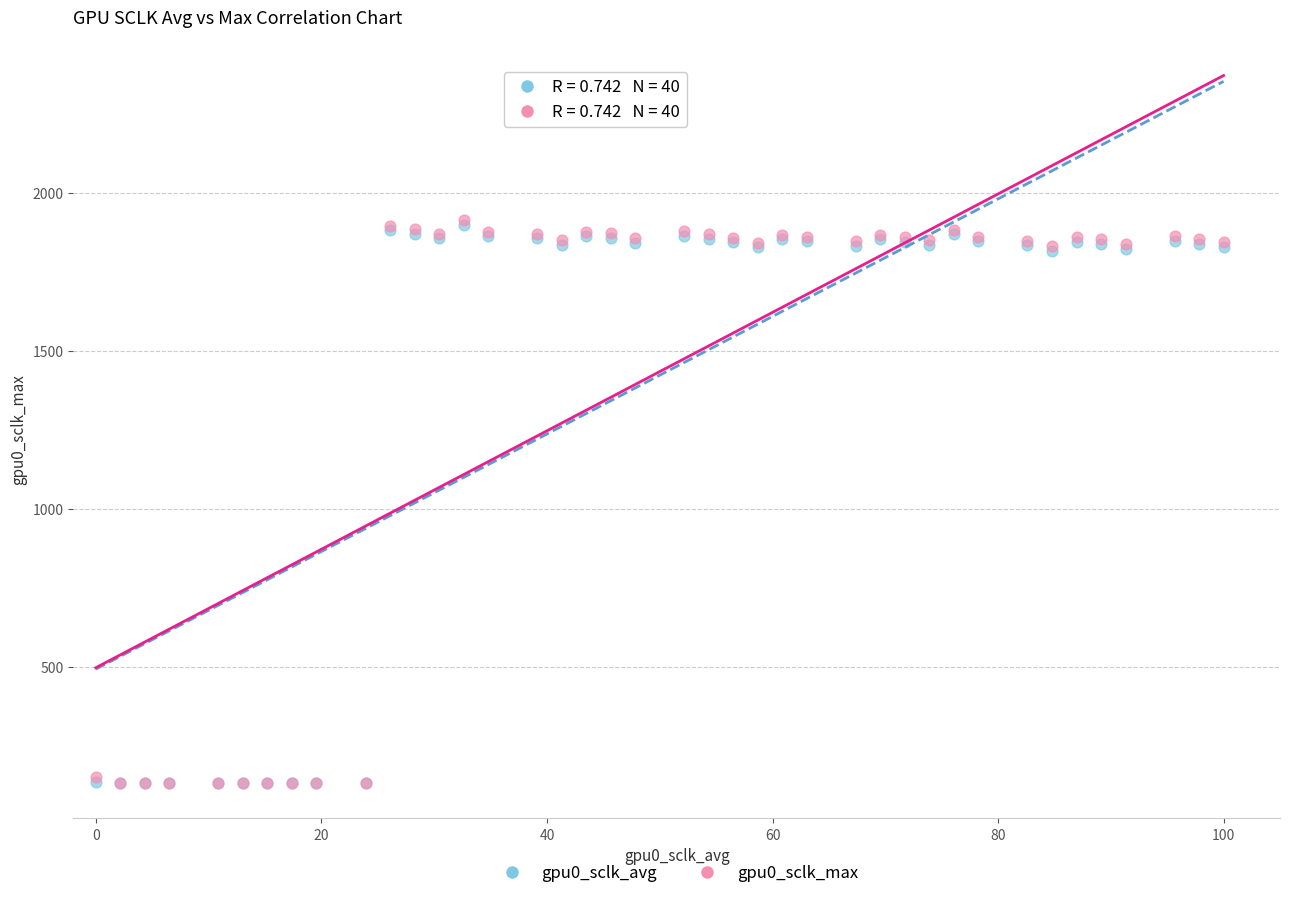

What are all the series names shown in the legend?

gpu0_sclk_avg, gpu0_sclk_max